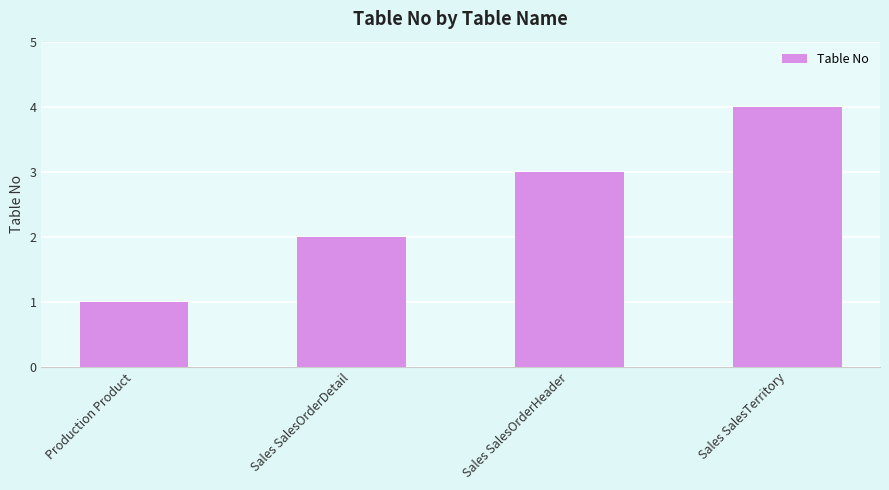

How many data points are less than 3?

2